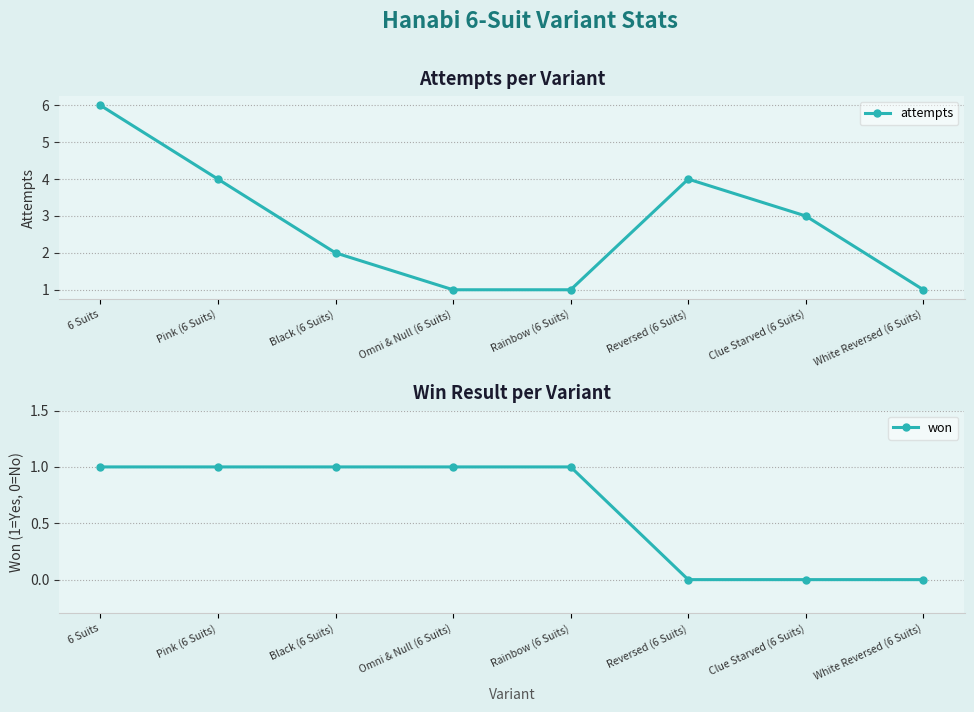

What is the label of the 5th point from the left?

Rainbow (6 Suits)